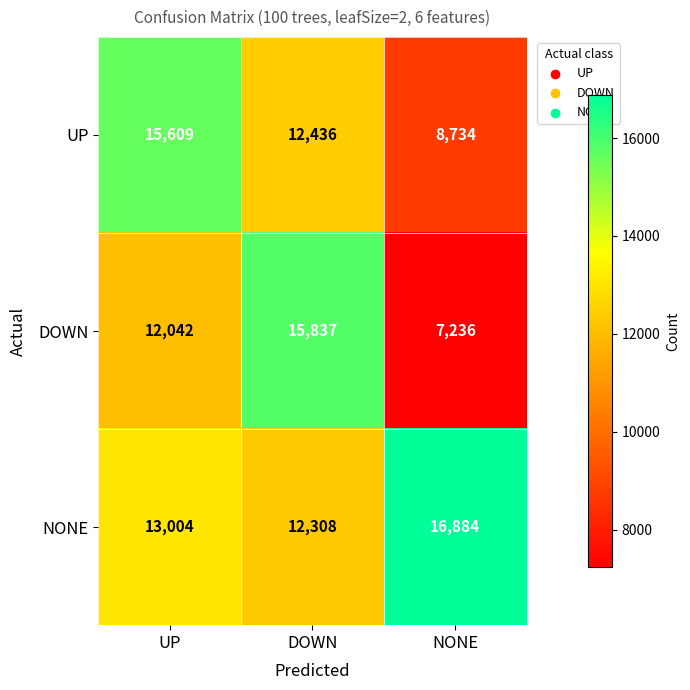

The DOWN series shows 15837 at DOWN. True or false?

True